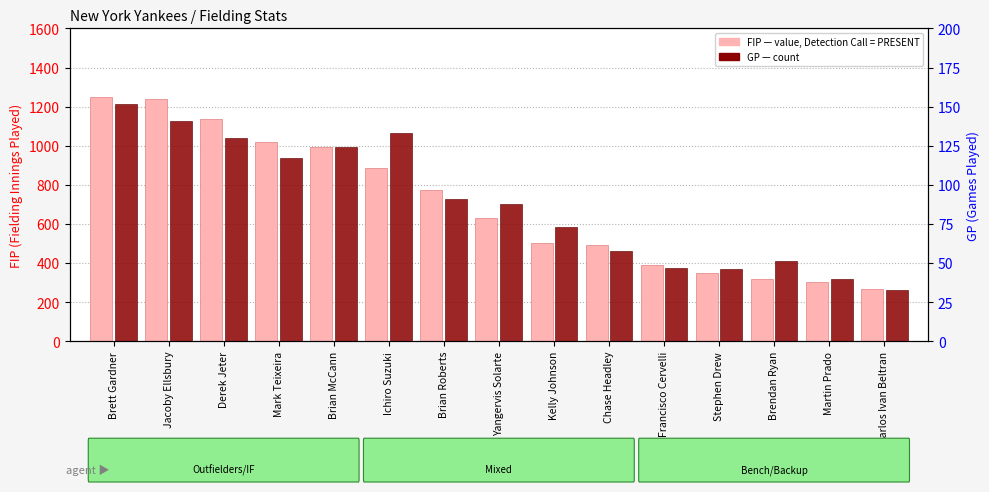

Where does the GP series first go above 88?

Brett Gardner